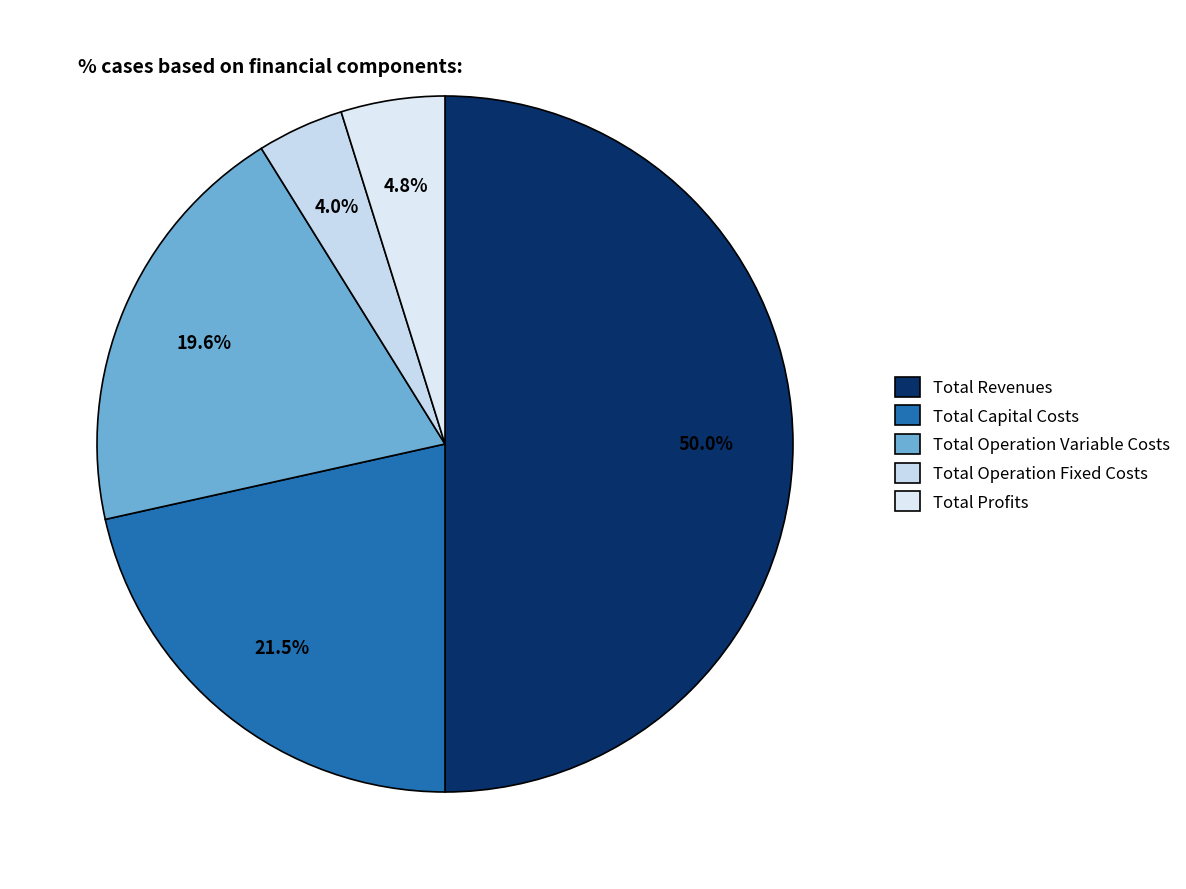

To the nearest percent, what percentage of the pie is Total Revenues?

50%